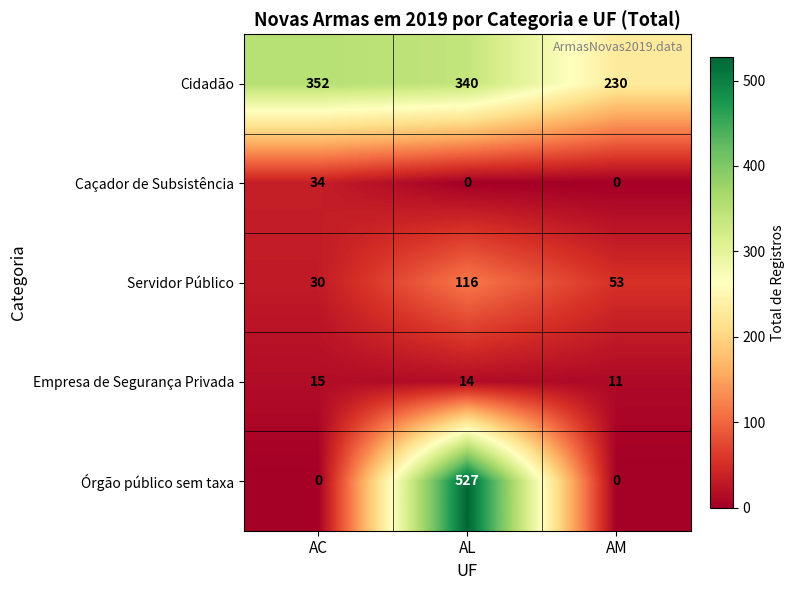

True or false: Cidadão has a value of 230 at AM.

True